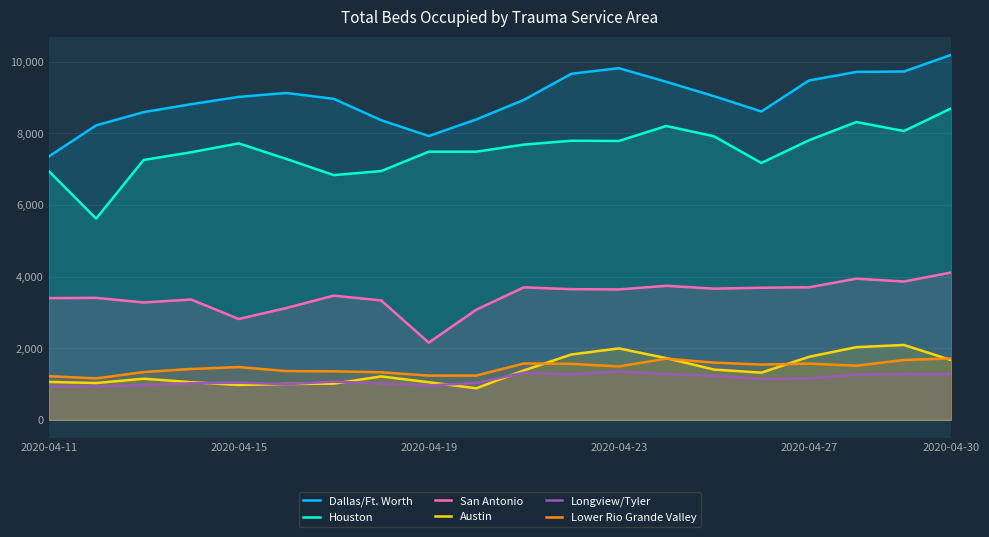

True or false: San Antonio and Lower Rio Grande Valley cross at least once.

False